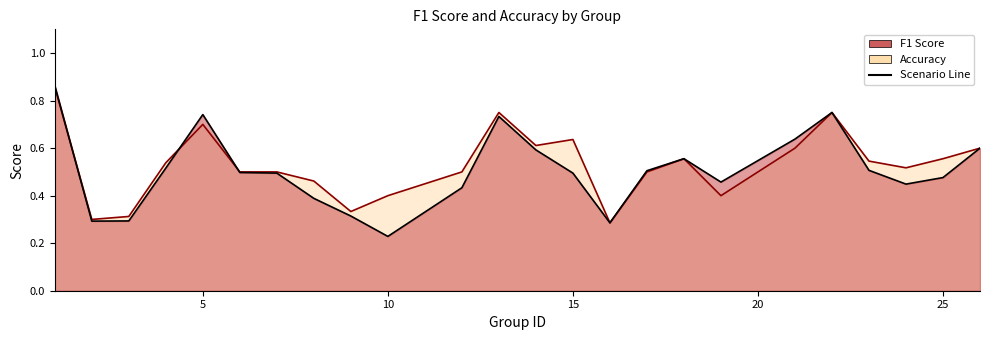

List the series in order of their peak value, lowest first.

accuracy, f1